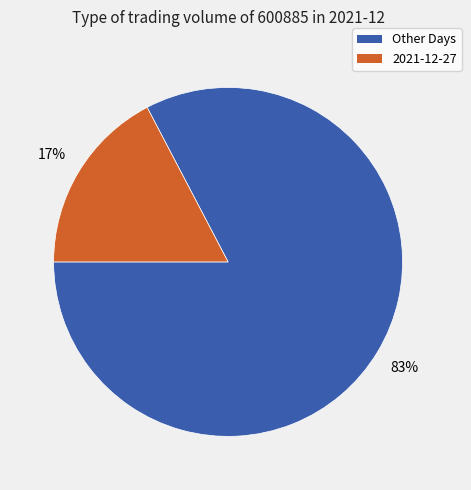

To the nearest percent, what is the average slice percentage?

50%